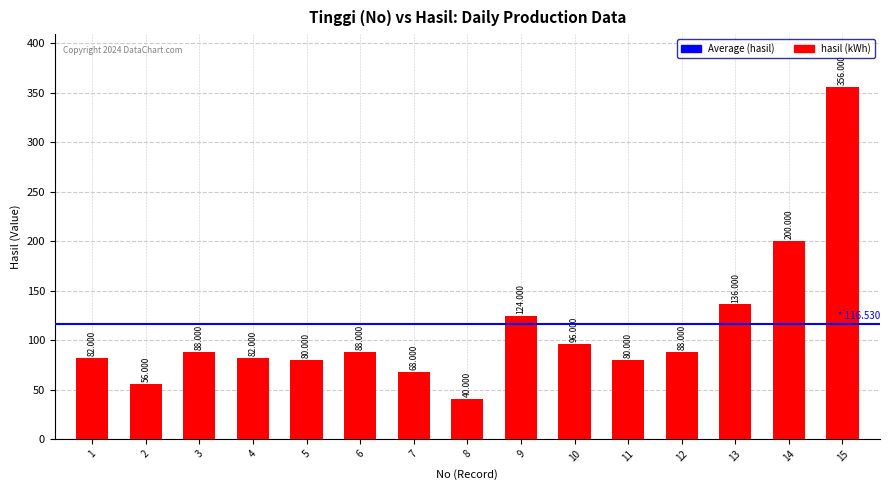

At which category does the chart reach its peak across all series?

15